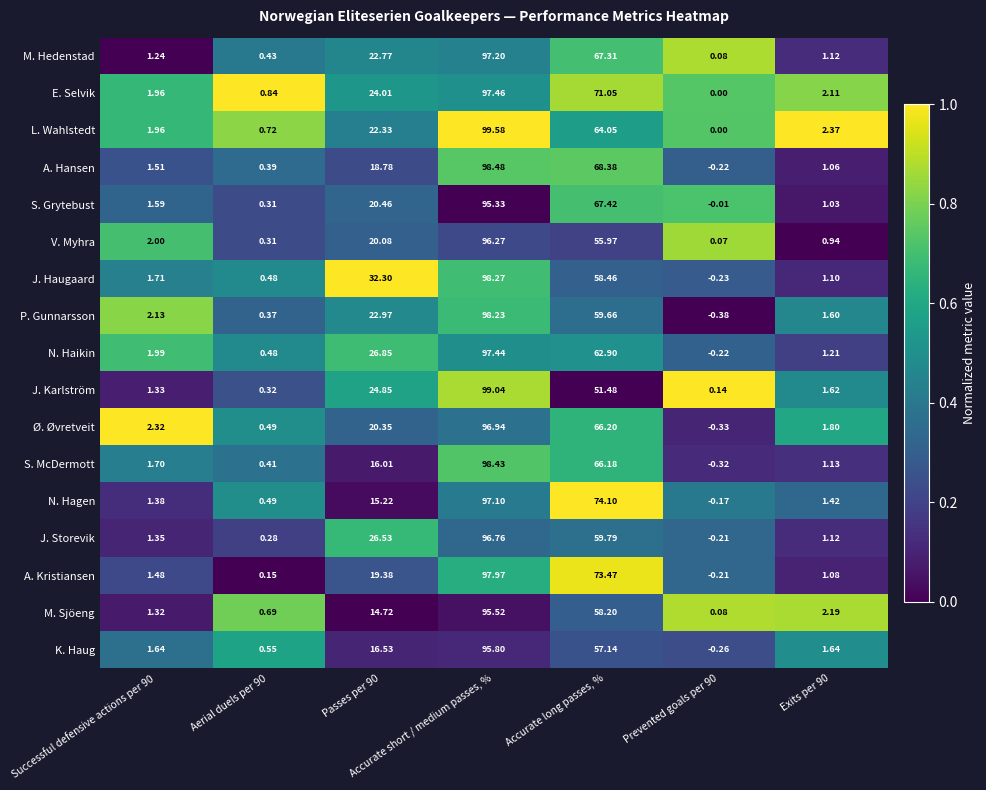

What is the maximum value shown in the chart?

99.6